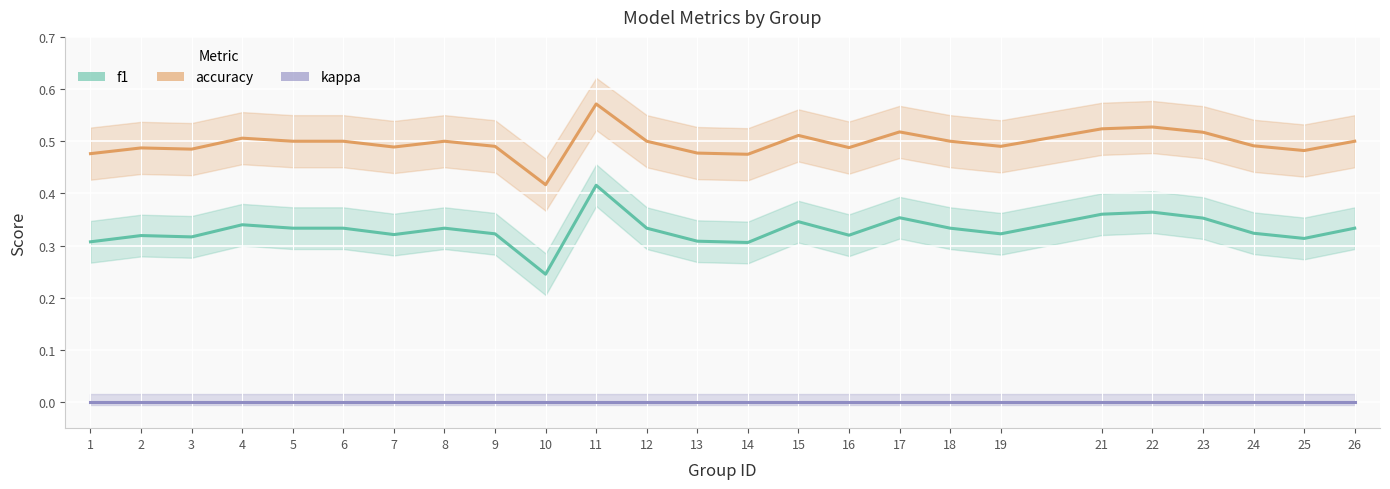

Reading left to right, list all the values displayed in this chart.

f1: 1=0.3	2=0.3	3=0.3	4=0.3	5=0.3	6=0.3	7=0.3	8=0.3	9=0.3	10=0.2	11=0.4	12=0.3	13=0.3	14=0.3	15=0.3	16=0.3	17=0.4	18=0.3	19=0.3	21=0.4	22=0.4	23=0.4	24=0.3	25=0.3	26=0.3
accuracy: 1=0.5	2=0.5	3=0.5	4=0.5	5=0.5	6=0.5	7=0.5	8=0.5	9=0.5	10=0.4	11=0.6	12=0.5	13=0.5	14=0.5	15=0.5	16=0.5	17=0.5	18=0.5	19=0.5	21=0.5	22=0.5	23=0.5	24=0.5	25=0.5	26=0.5
kappa: 1=0.0	2=0.0	3=0.0	4=0.0	5=0.0	6=0.0	7=0.0	8=0.0	9=0.0	10=0.0	11=0.0	12=0.0	13=0.0	14=0.0	15=0.0	16=0.0	17=0.0	18=0.0	19=0.0	21=0.0	22=0.0	23=0.0	24=0.0	25=0.0	26=0.0